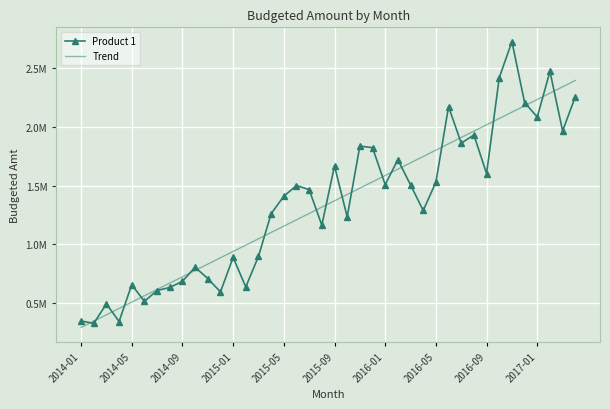

What are all the series names shown in the legend?

Product 1, Trend